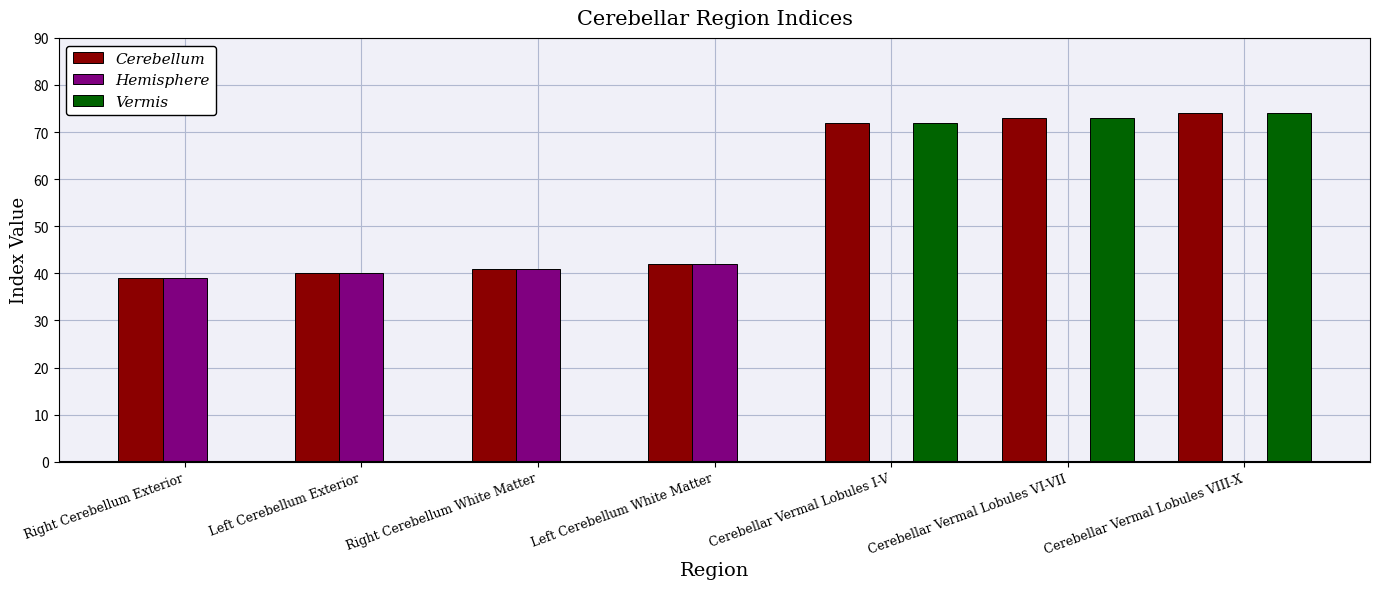

Between Right Cerebellum White Matter and Cerebellar Vermal Lobules I-V, which series saw the biggest shift?

Vermis